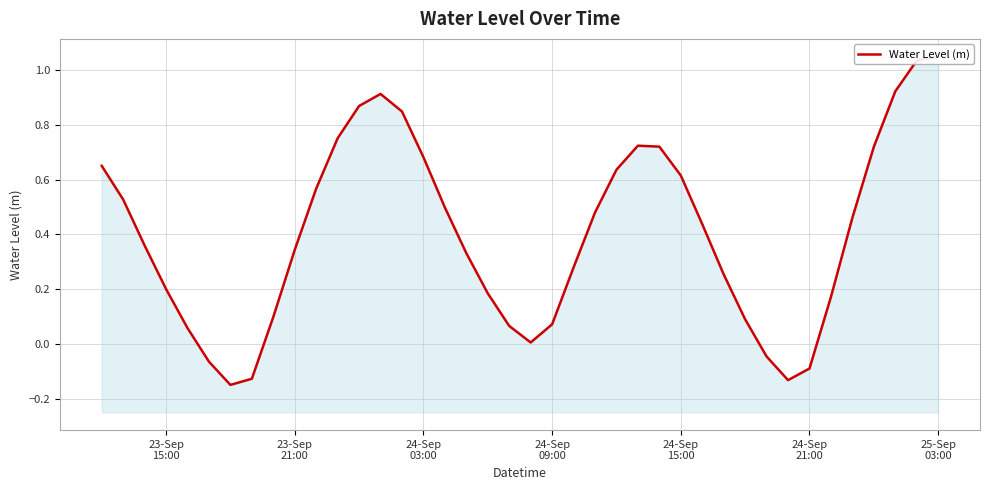

What is the approximate value at 24-Sep 15:00?

0.6